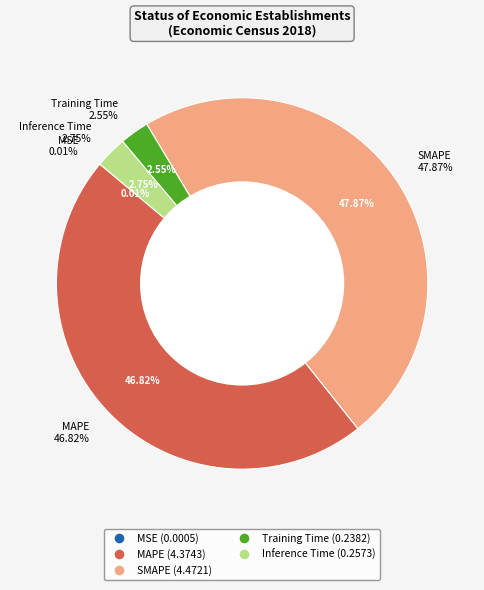

Which category has the smallest portion of the pie?

MSE